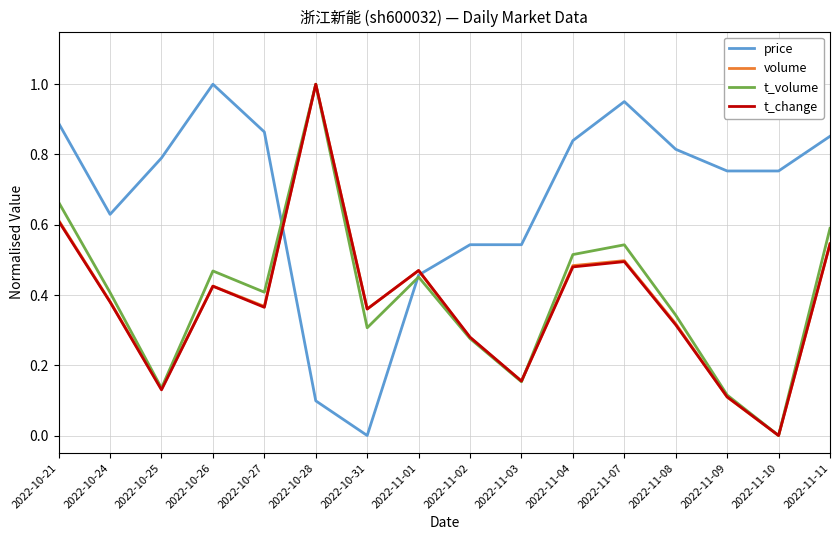

Is the value of t_change at 2022-11-10 greater than the value of t_volume at 2022-11-02?

No